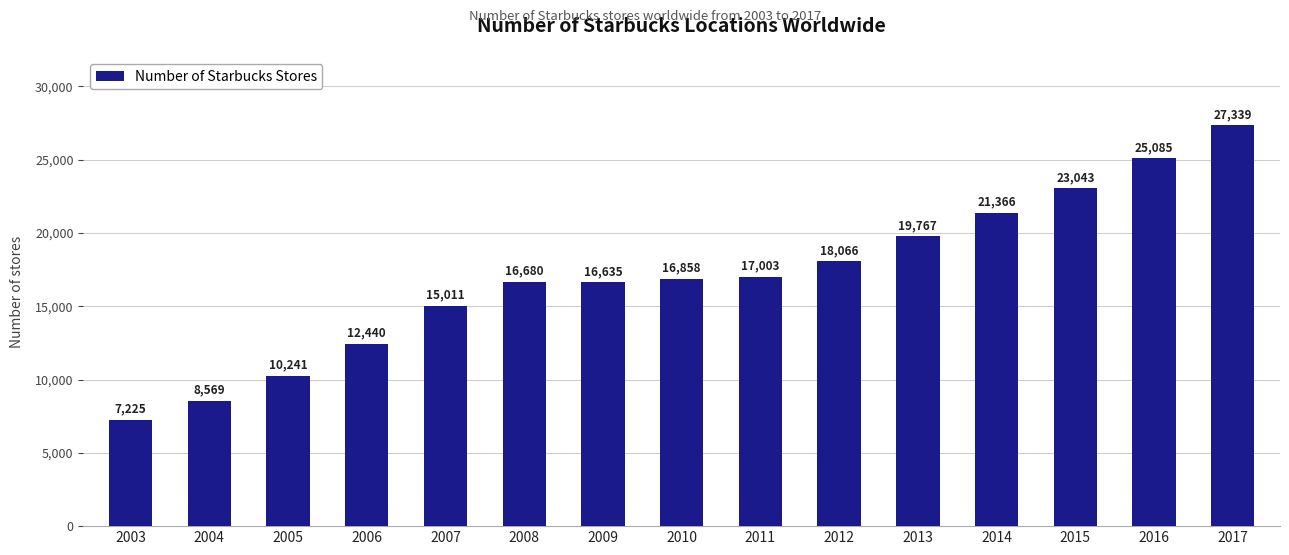

The value at 2017 is 27339. True or false?

True